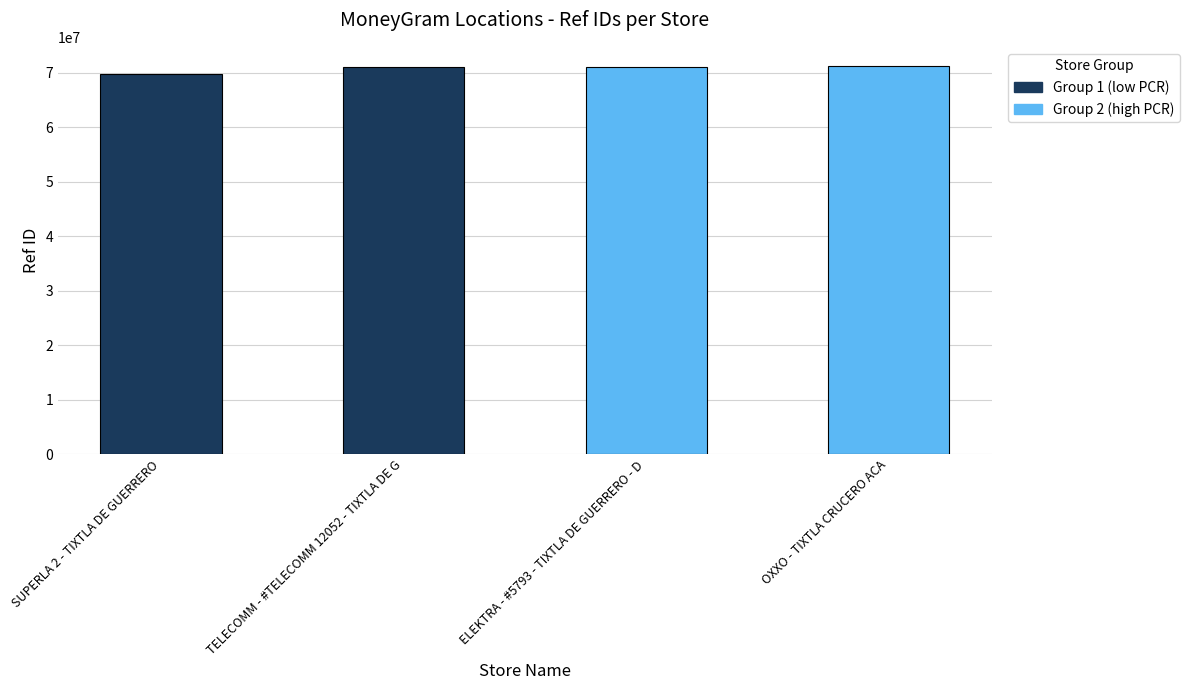

What is the label of the 2nd bar from the left?

TELECOMM - #TELECOMM 12052 - TIXTLA DE G